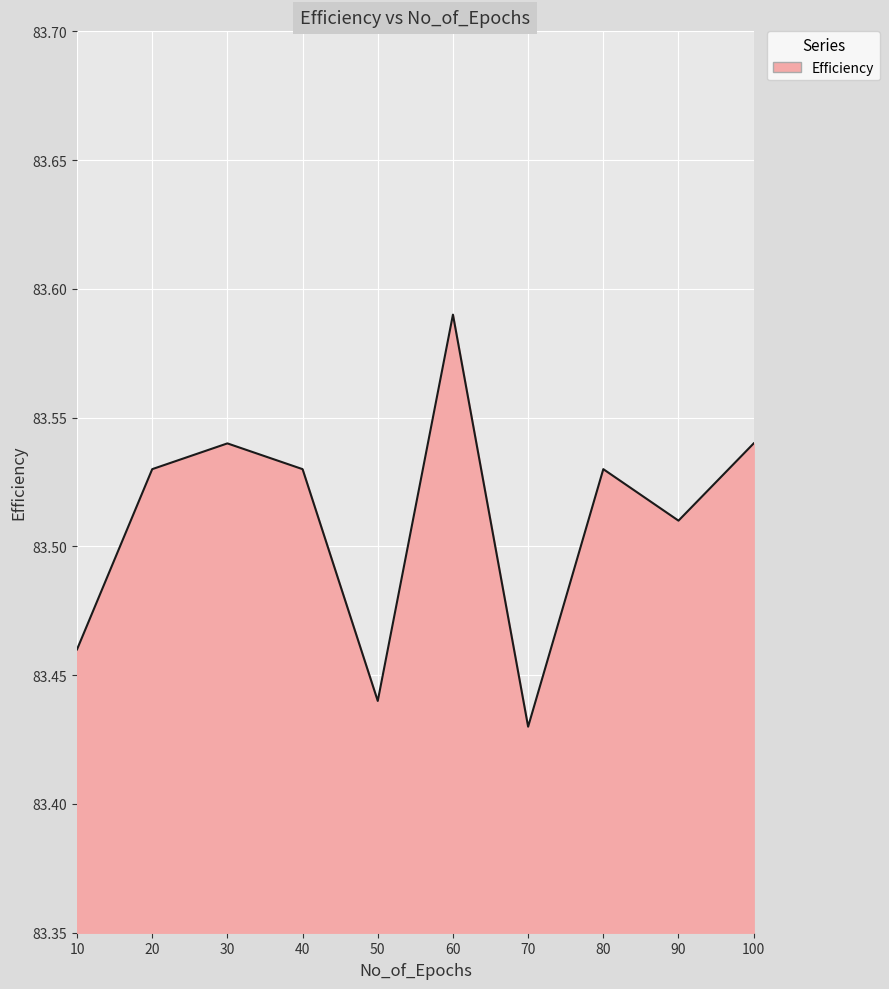

Is it true that the value at 50 is 47.7?

False